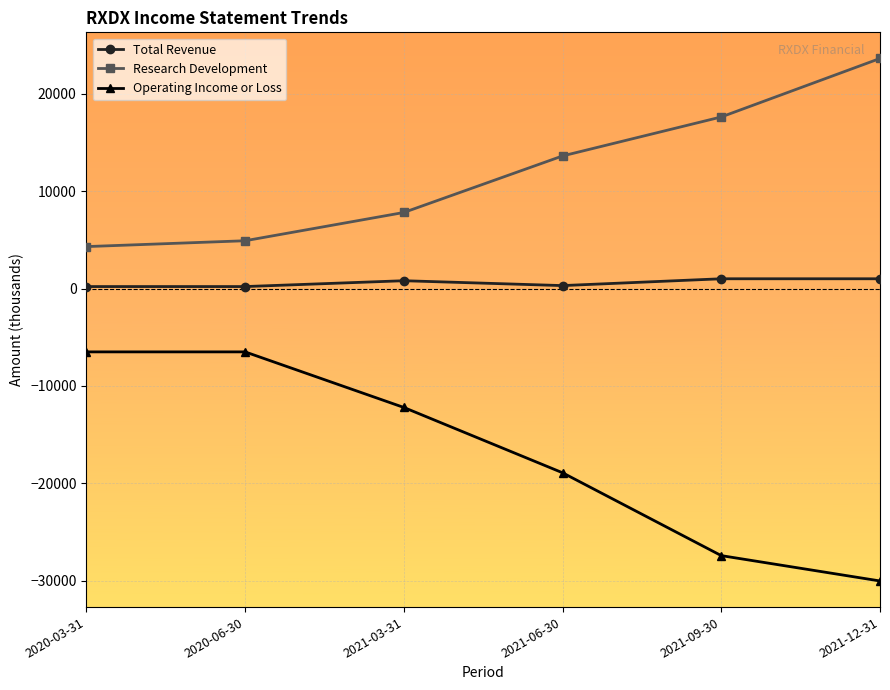

At which label does Operating Income or Loss first exceed -12200?

2020-03-31